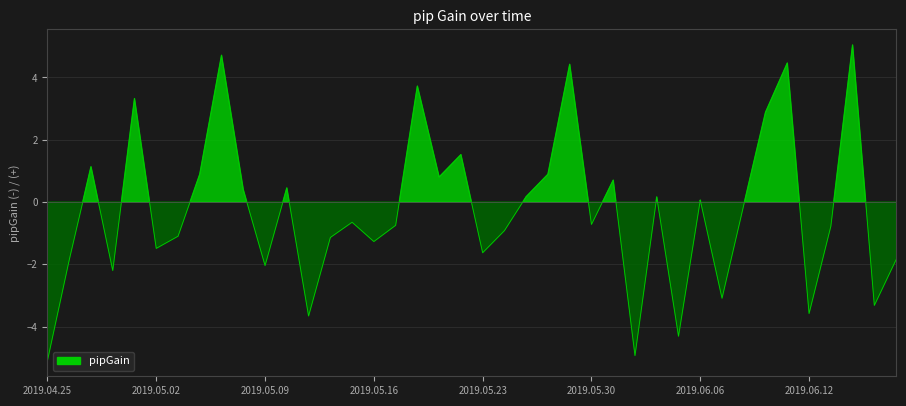

The value at 2019.04.25 is -5.1. True or false?

True